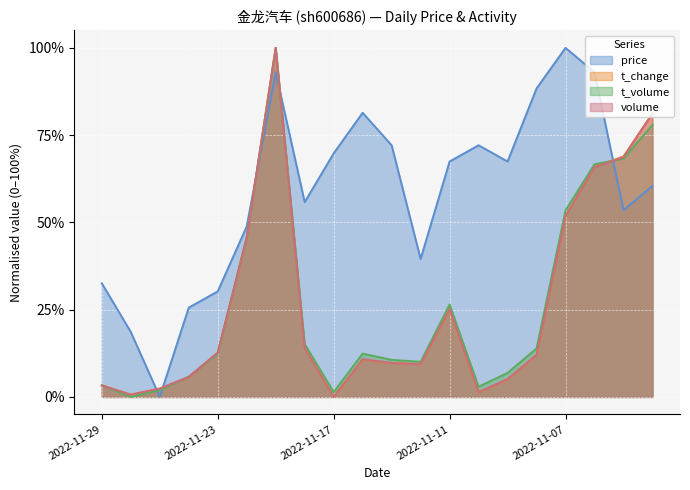

Is it true that t_change equals 0.7 at 2022-11-07?

False